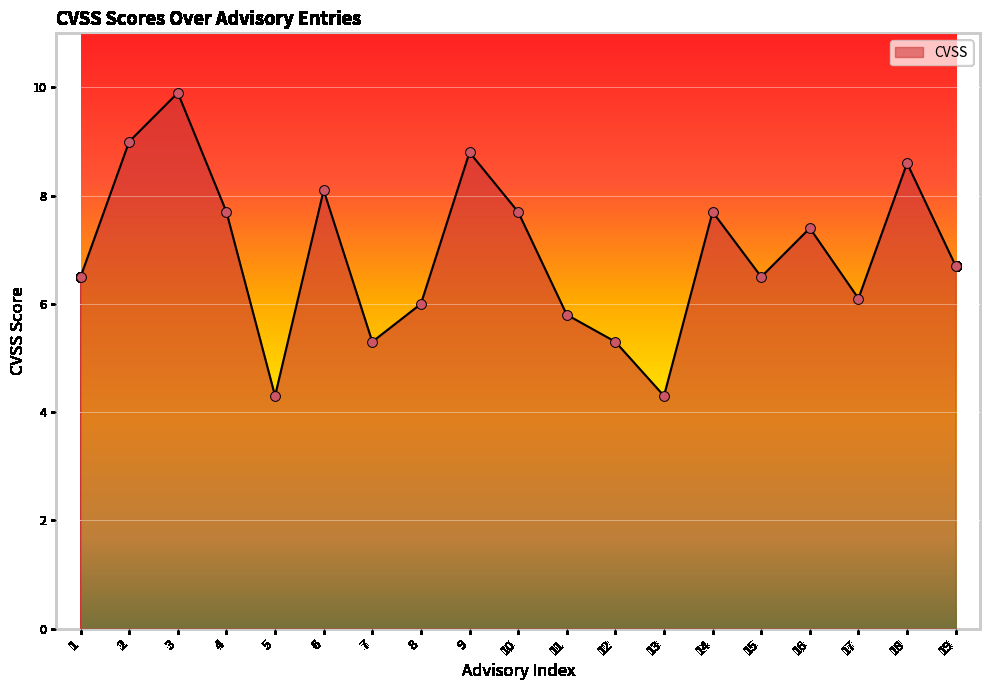

What is the ratio of the value at 16 to the value at 6?

0.9